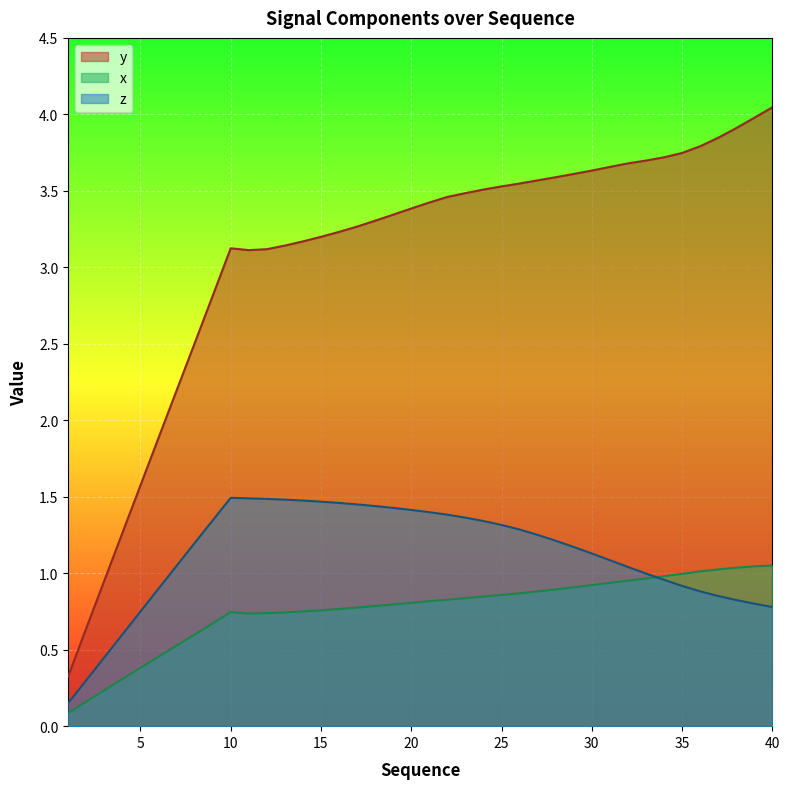

The value of y at 26 is 3.5. True or false?

True